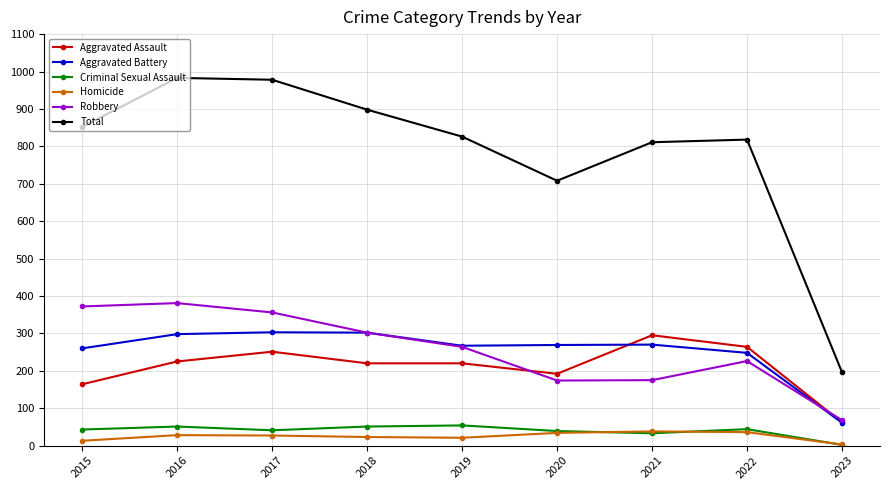

True or false: Homicide and Robbery intersect in this chart.

False